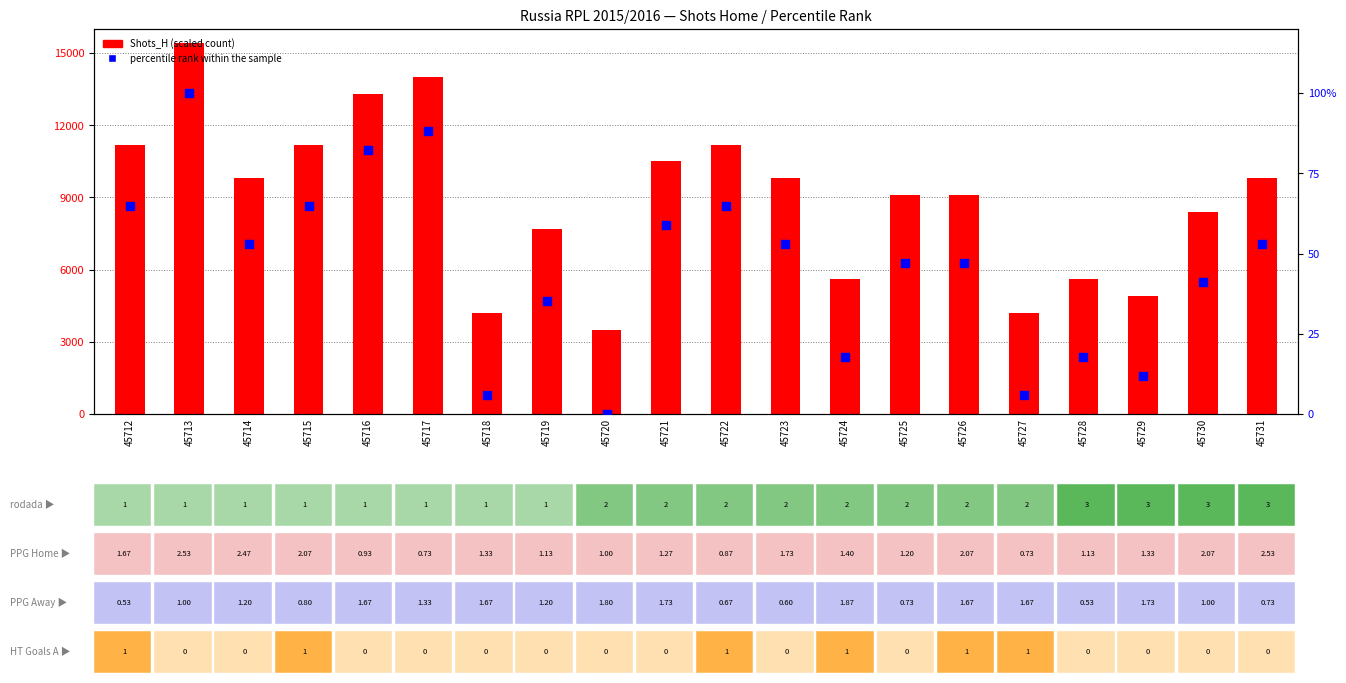

Is the value of percentile rank within the sample at 45721 greater than the value of Shots_H (scaled) at 45723?

No